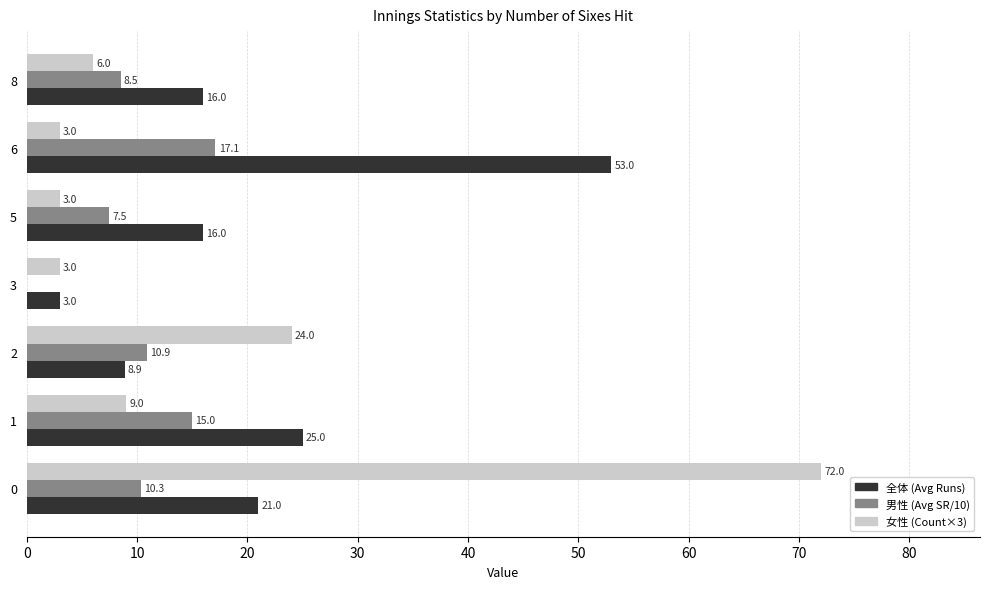

At which label does 全体 (Avg Runs) reach its peak?

6